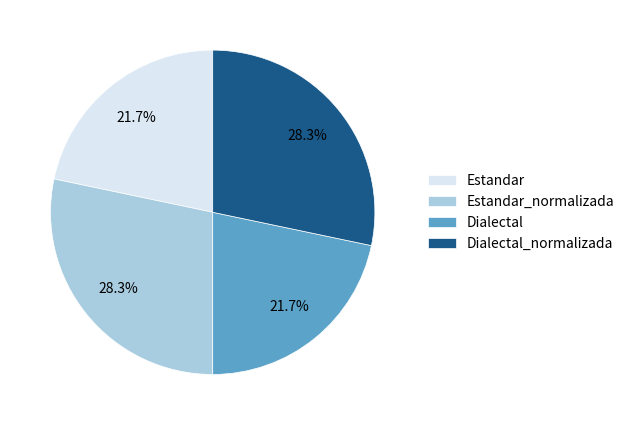

Combined, do Dialectal and Estandar account for over 50%?

No